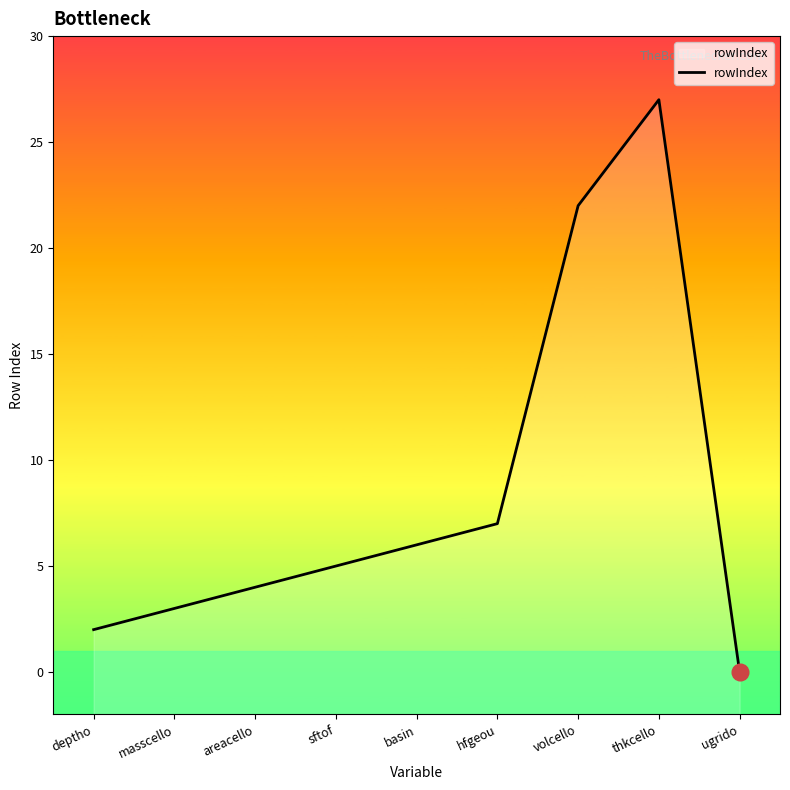

True or false: the data shows 27 at thkcello.

True